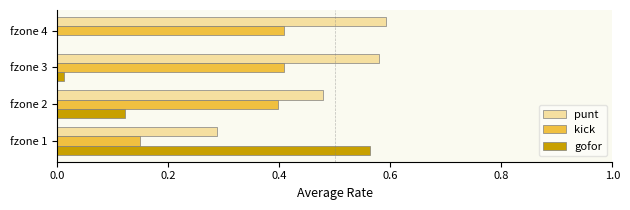

Which series changed the most between fzone 1 and fzone 3?

gofor